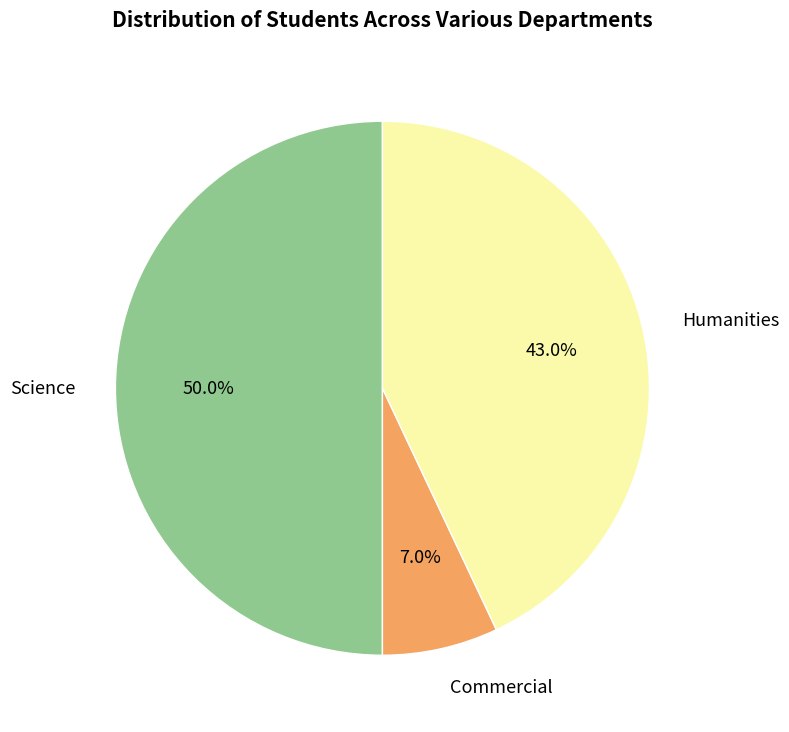

What percentage do Science and Humanities together represent?

93.0%